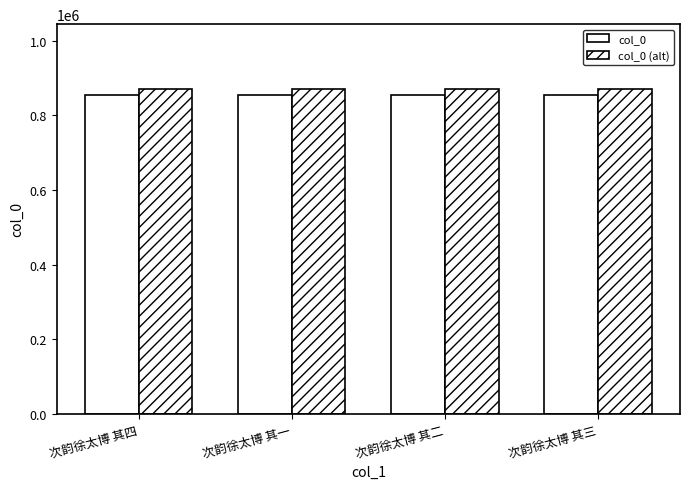

Which has a higher value, 次韵徐太博 其一 or 次韵徐太博 其三?

次韵徐太博 其一